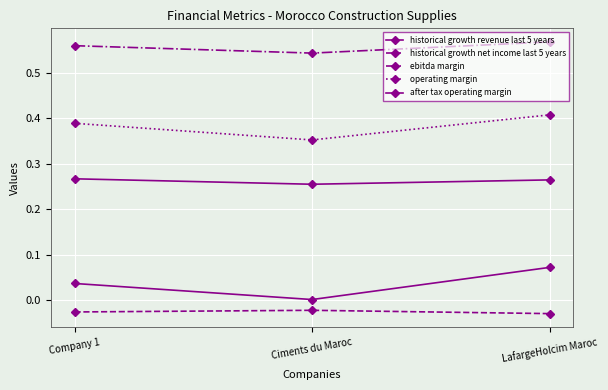

Which series changed the most between Company 1 and Ciments du Maroc?

operating margin